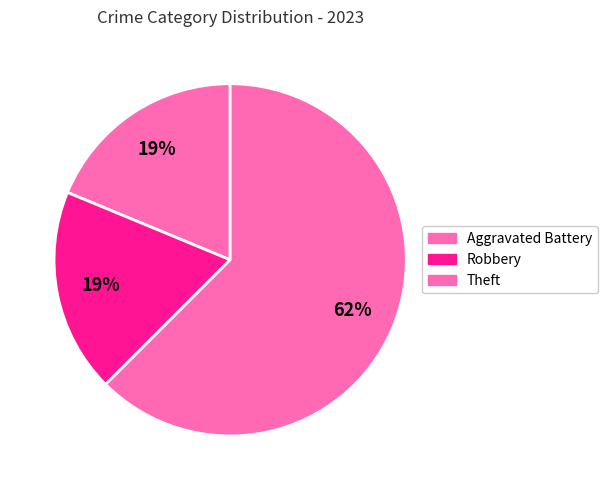

How many segments does this pie chart have?

3